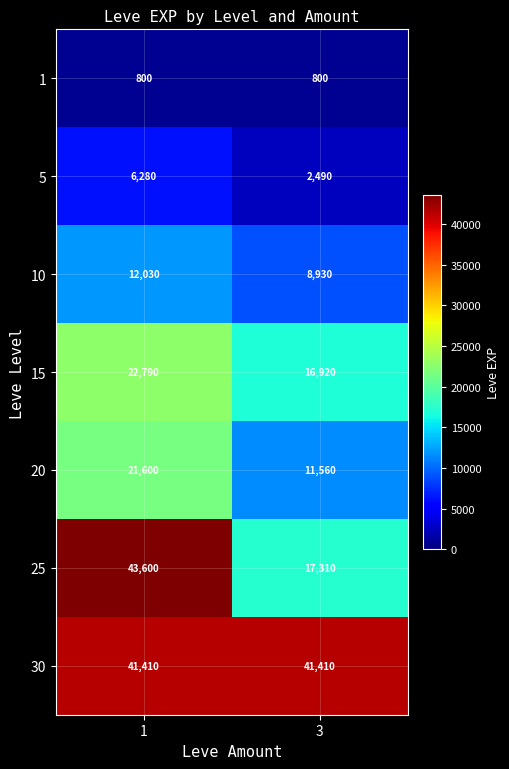

What is the smallest value displayed?

800